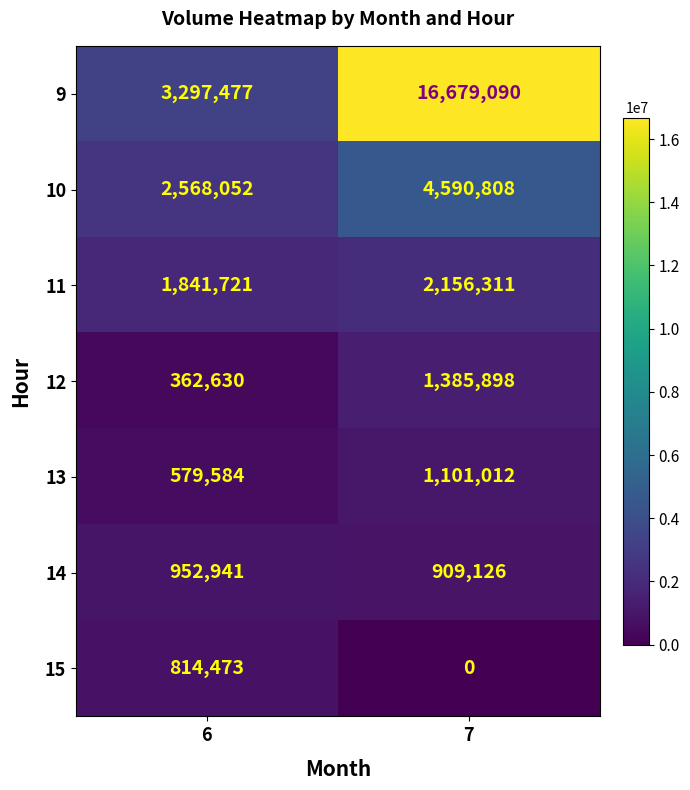

At how many categories does at least one series exceed 11403743?

1